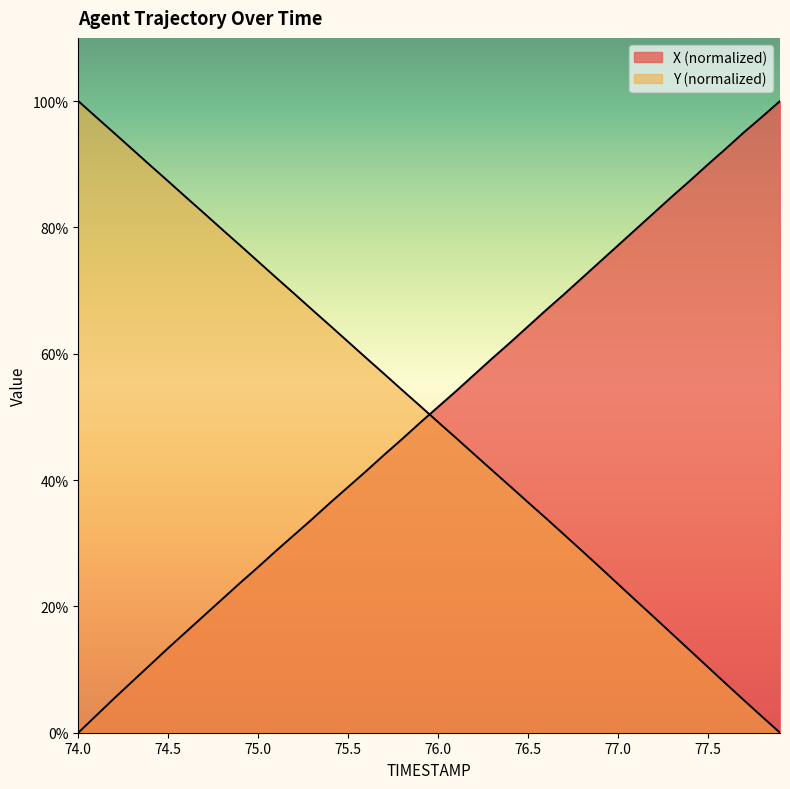

True or false: Y and X intersect in this chart.

True